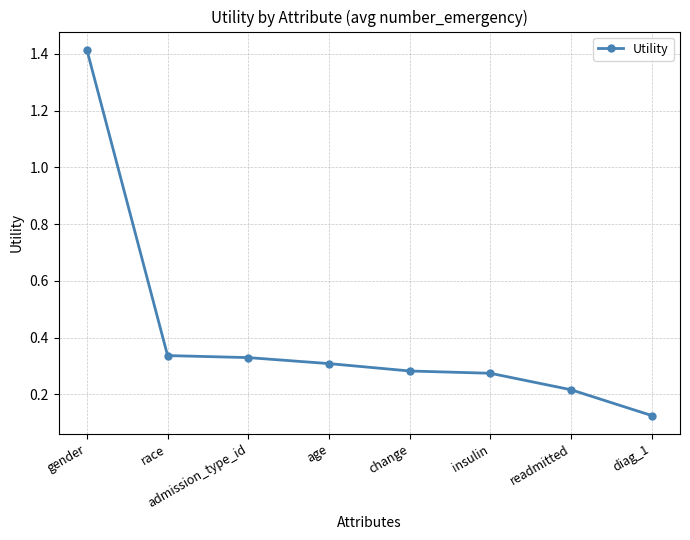

True or false: the data has more than 2 interior local peaks.

False